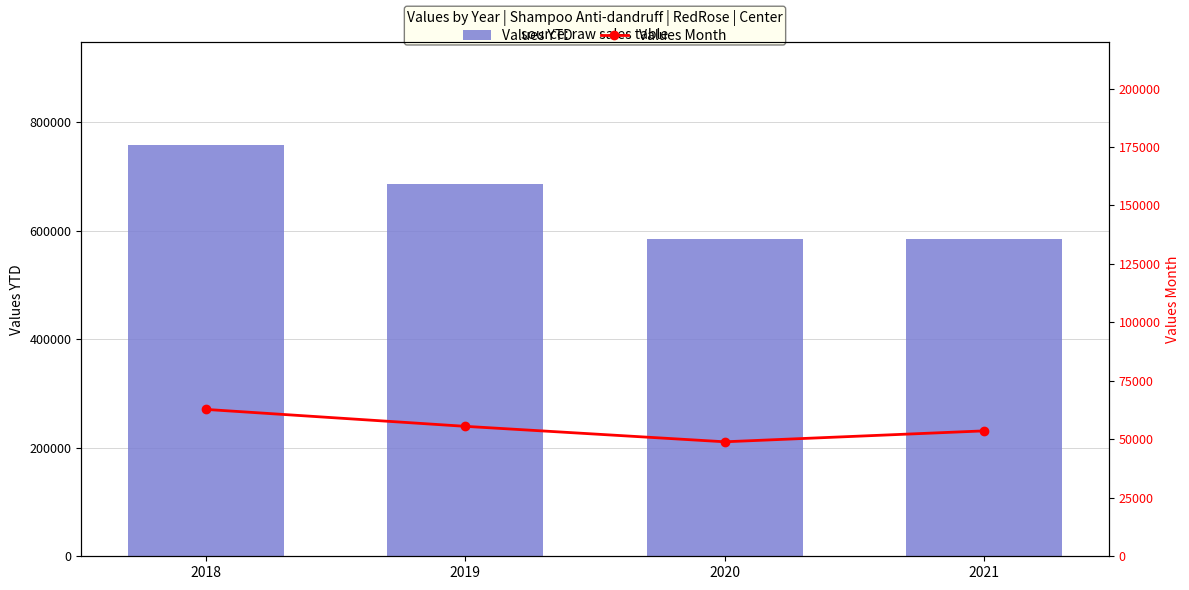

Reading left to right, list all the values displayed in this chart.

Values YTD: 2018=758450	2019=685960	2020=585220	2021=585220
Values Month: 2018=62800	2019=55560	2020=48950	2021=53620